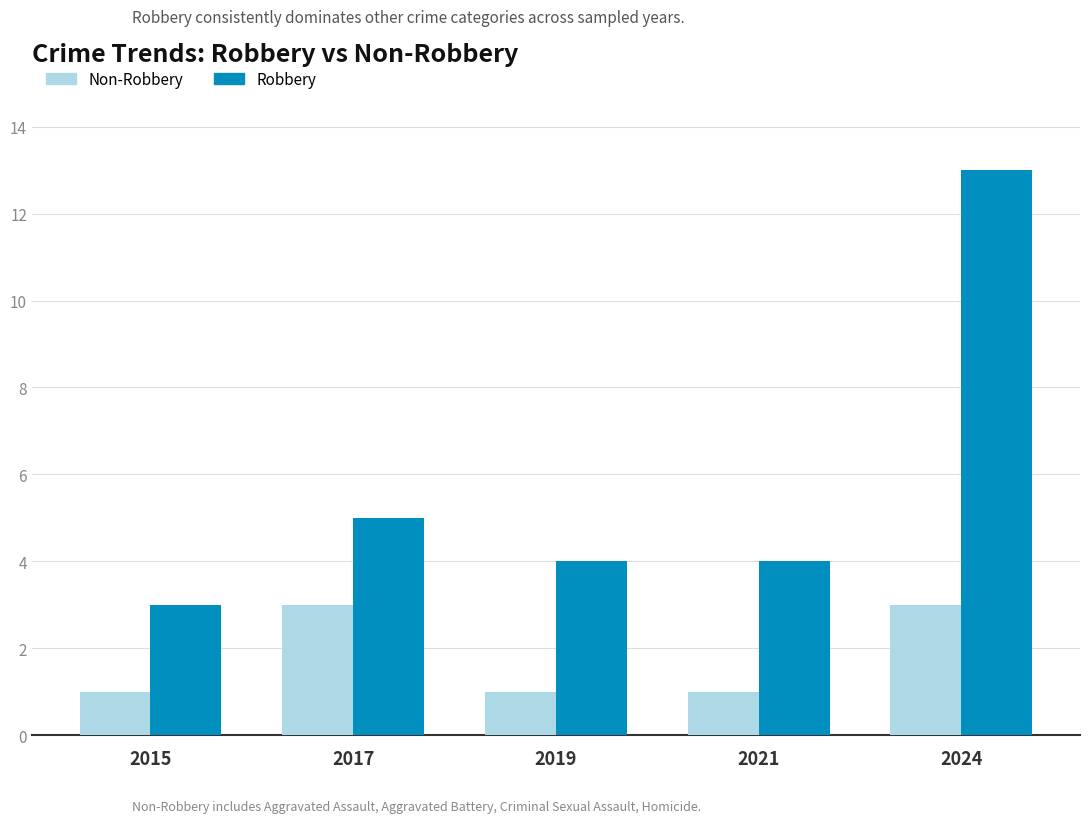

Which series has the widest spread of values?

Robbery